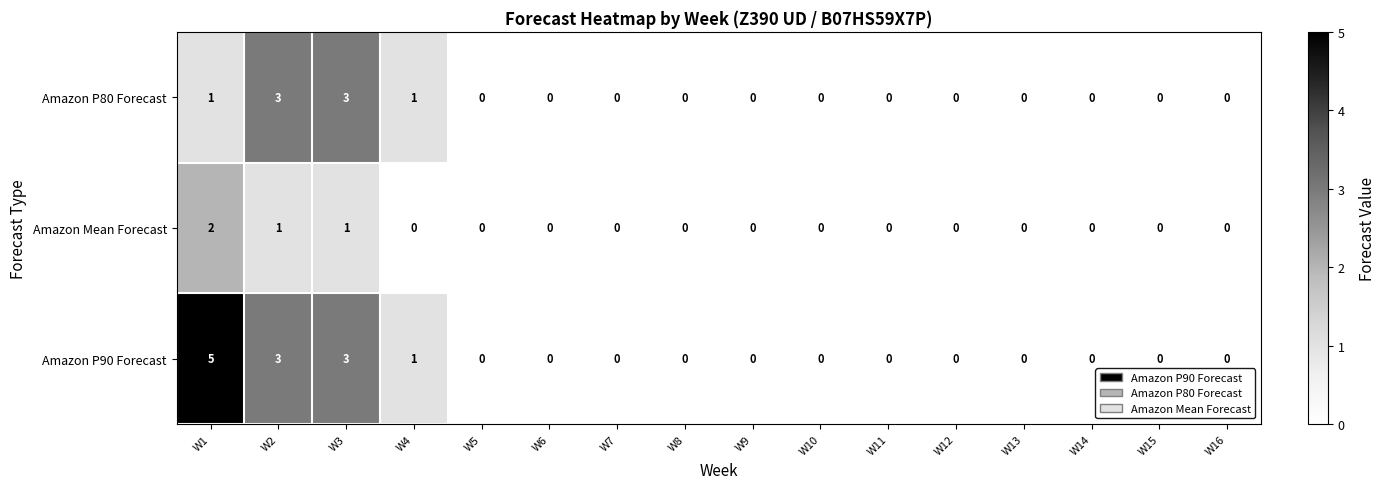

Rank the series by their average value, from lowest to highest.

Amazon Mean Forecast, Amazon P80 Forecast, Amazon P90 Forecast